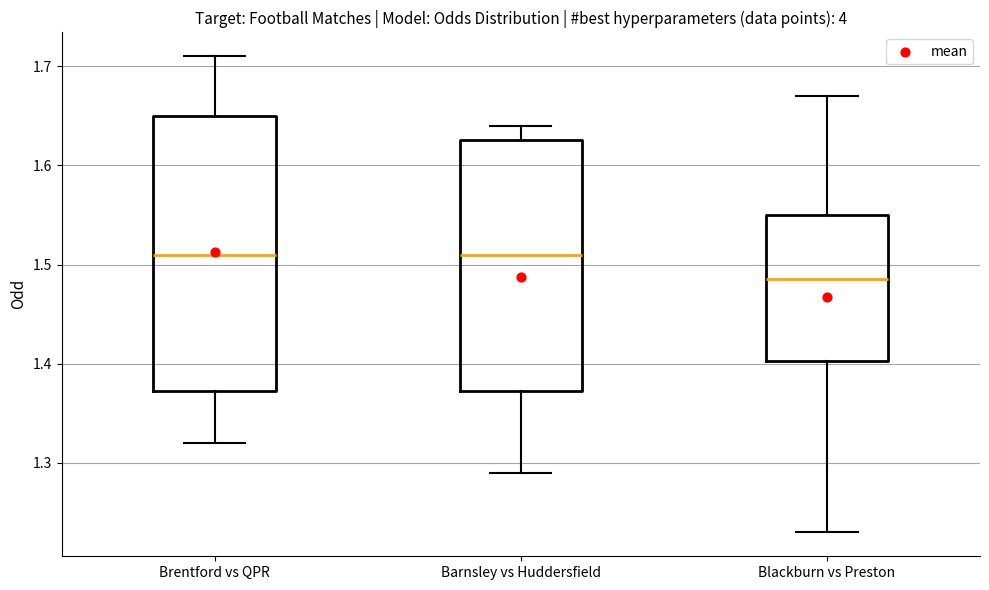

Which box's median line is the lowest?

Blackburn vs Preston